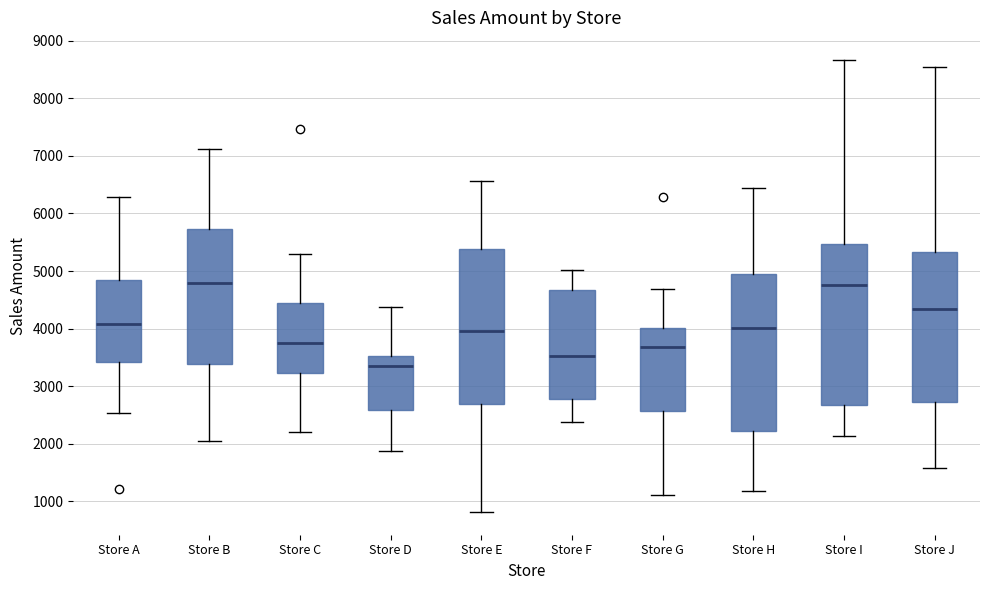

Reading left to right, transcribe this box plot: for each box, give where its median line is, the range the box spans, and where its two whiskers end, as read against the y-axis. The values are not printed on the chart, so give them approximately, as read against the axis.

Store A: median 4100, box 3400 to 4800, whiskers 2500 to 6300
Store B: median 4800, box 3400 to 5700, whiskers 2000 to 7100
Store C: median 3800, box 3200 to 4400, whiskers 2200 to 5300
Store D: median 3400, box 2600 to 3500, whiskers 1900 to 4400
Store E: median 4000, box 2700 to 5400, whiskers 800 to 6600
Store F: median 3500, box 2800 to 4700, whiskers 2400 to 5000
Store G: median 3700, box 2600 to 4000, whiskers 1100 to 4700
Store H: median 4000, box 2200 to 4900, whiskers 1200 to 6400
Store I: median 4800, box 2700 to 5500, whiskers 2100 to 8700
Store J: median 4300, box 2700 to 5300, whiskers 1600 to 8500